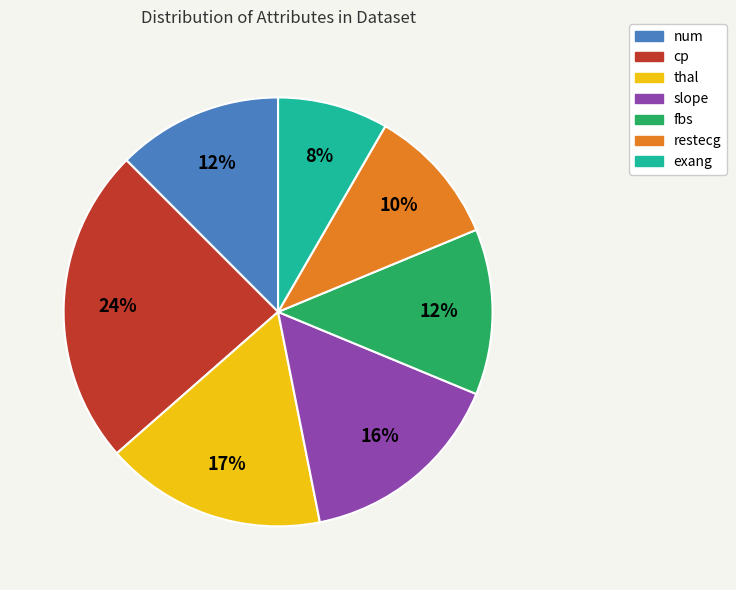

How many slices are in this pie chart?

7